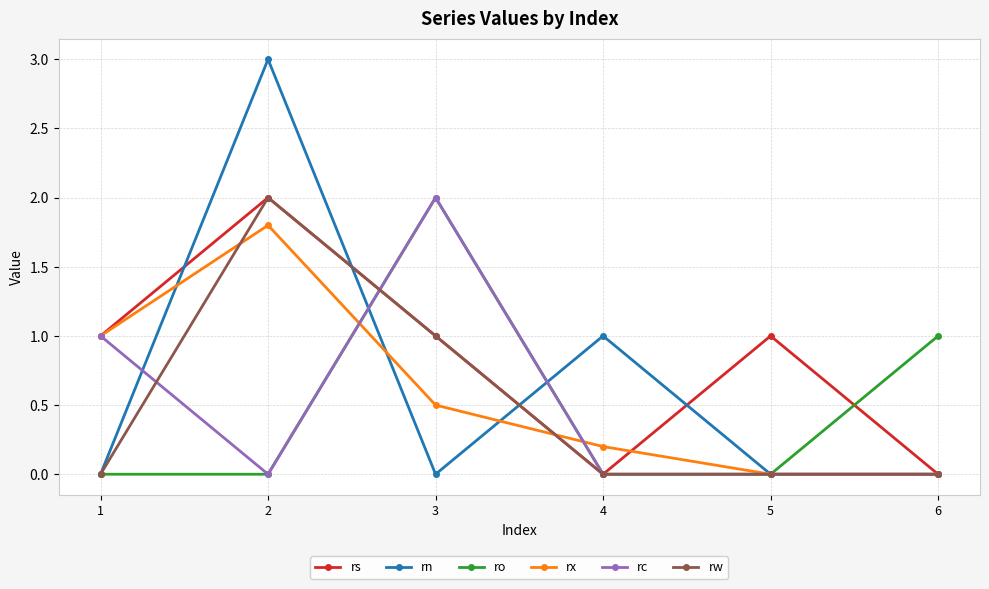

True or false: rs and rx cross at least once.

True